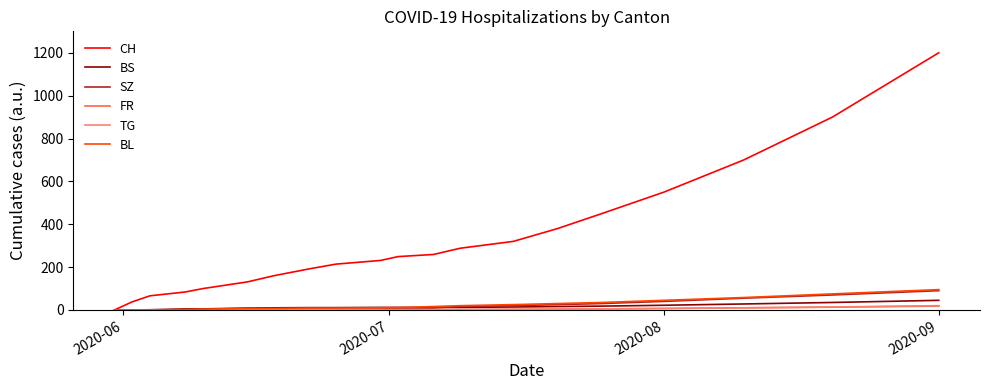

What is the sum of all BS values?

278